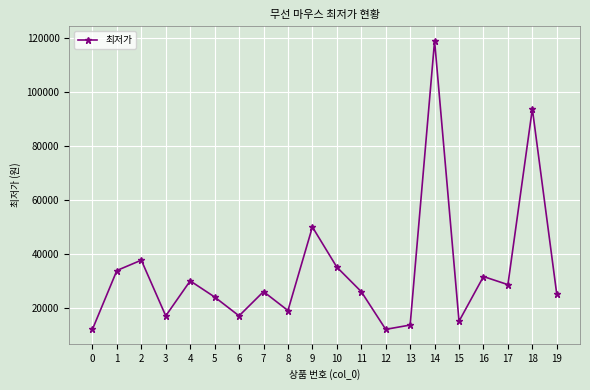

True or false: there are more than 1 points higher than both neighbors.

True